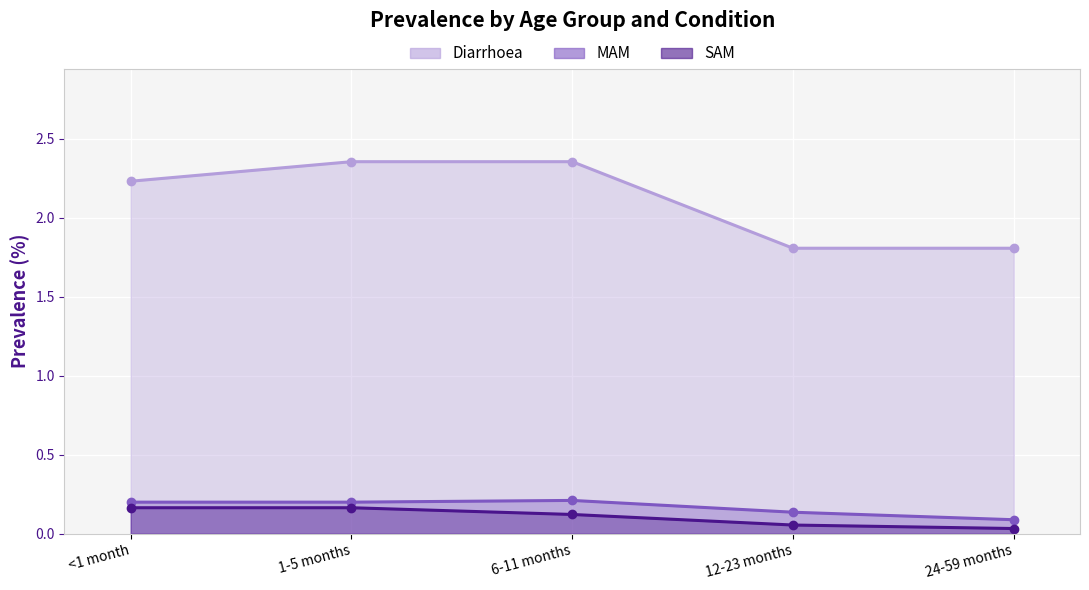

Which series has the largest total across all categories?

Diarrhoea